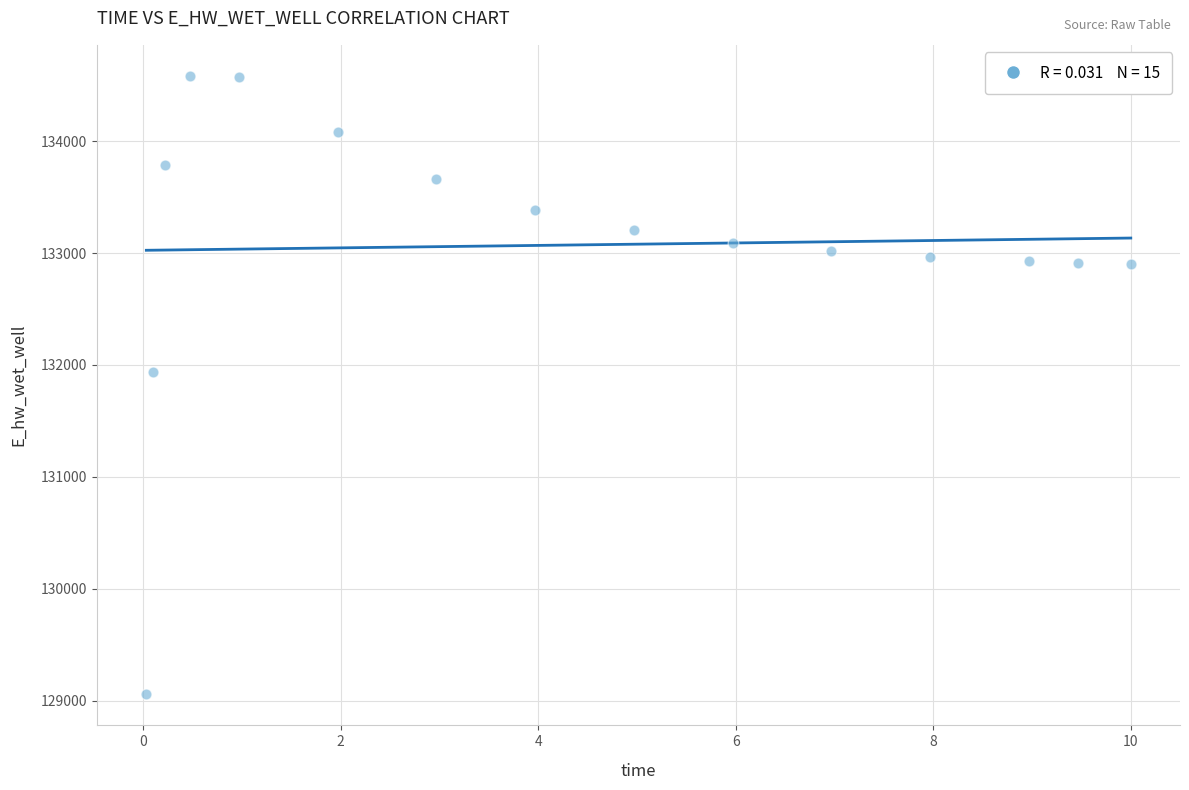

What is the range of Y values (max minus min)?

5530.5